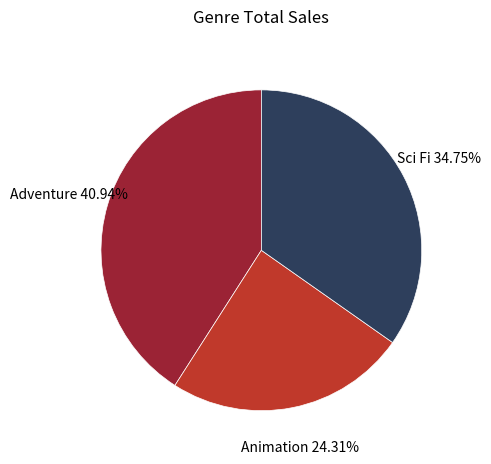

What is the smallest slice in the pie chart?

Animation